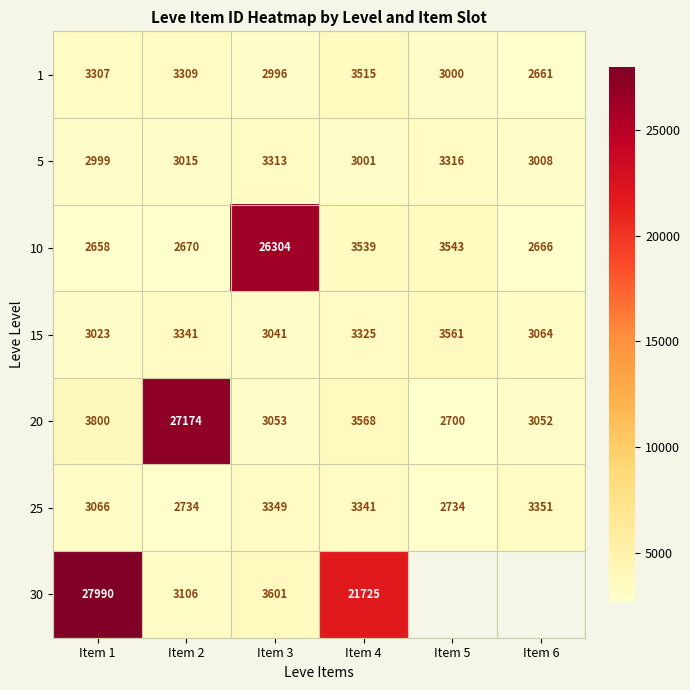

What is the sum of all 25 values?

18575